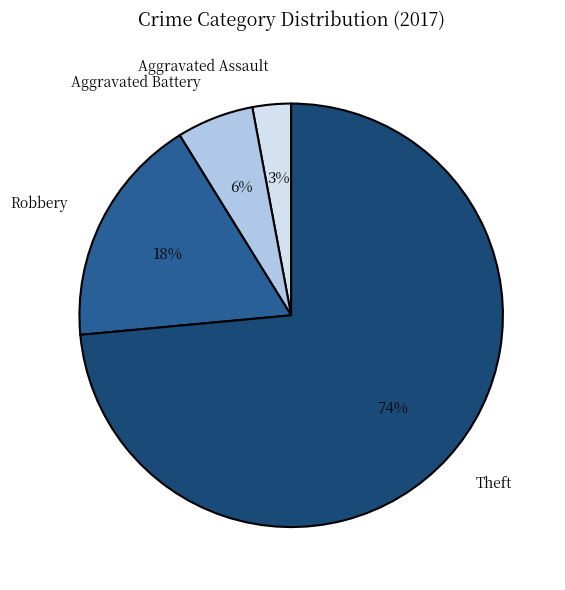

To the nearest percent, what portion does Aggravated Battery represent?

6%